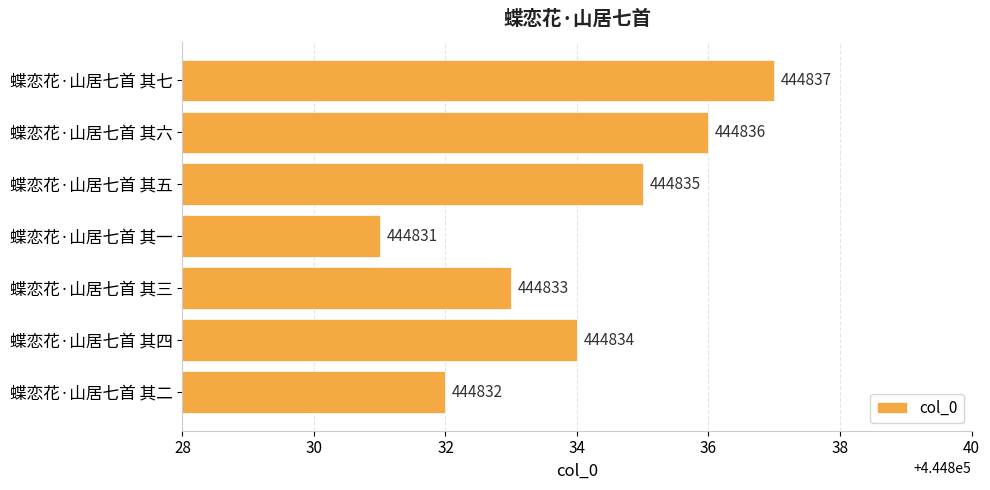

True or false: the data shows 444833 at 蝶恋花·山居七首 其三.

True